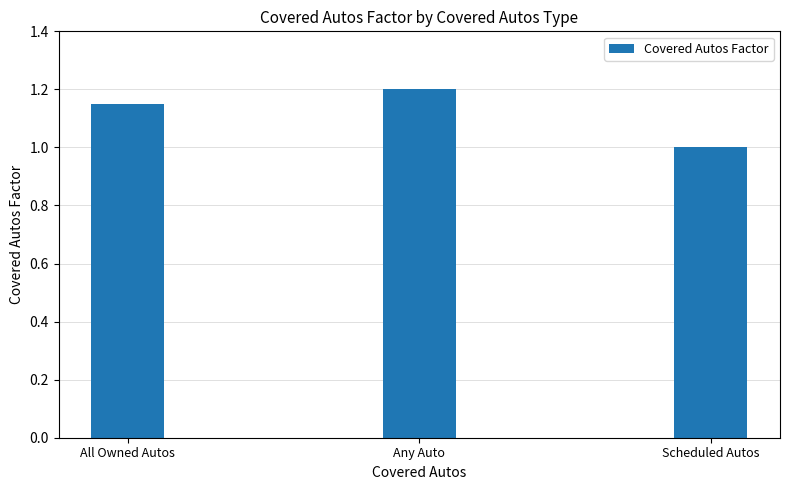

The value at Any Auto is 0.6. True or false?

False